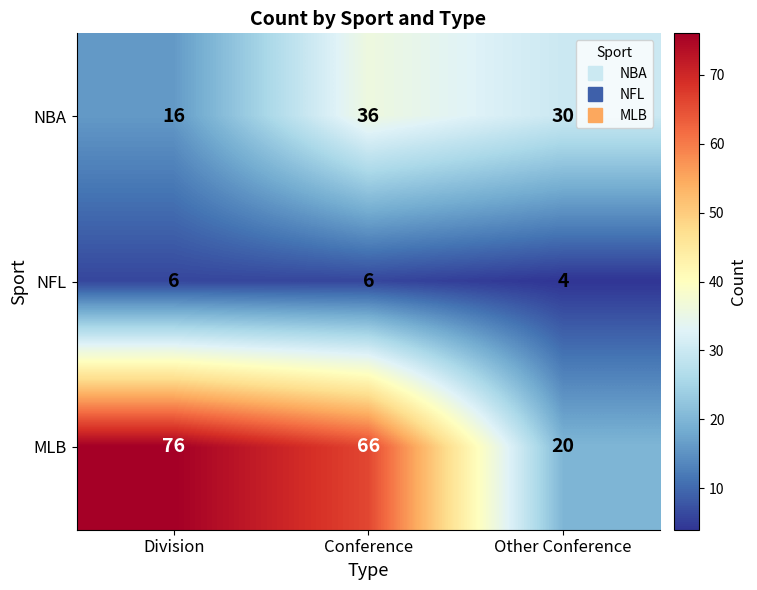

Count the NBA values in the range 16 to 36.

3